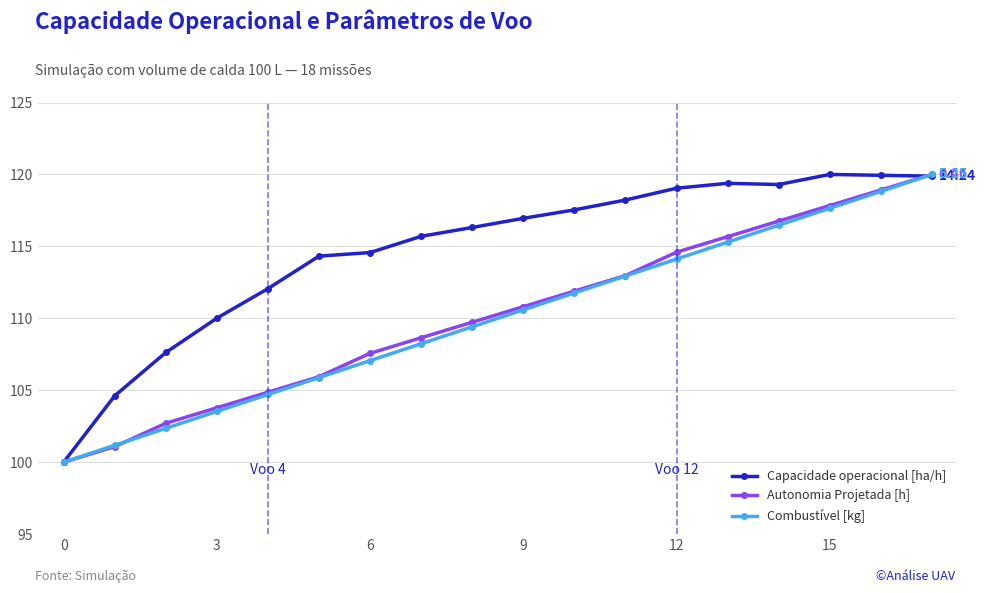

What are all the series names shown in the legend?

Capacidade operacional [ha/h], Autonomia Projetada [h], Combustível [kg]